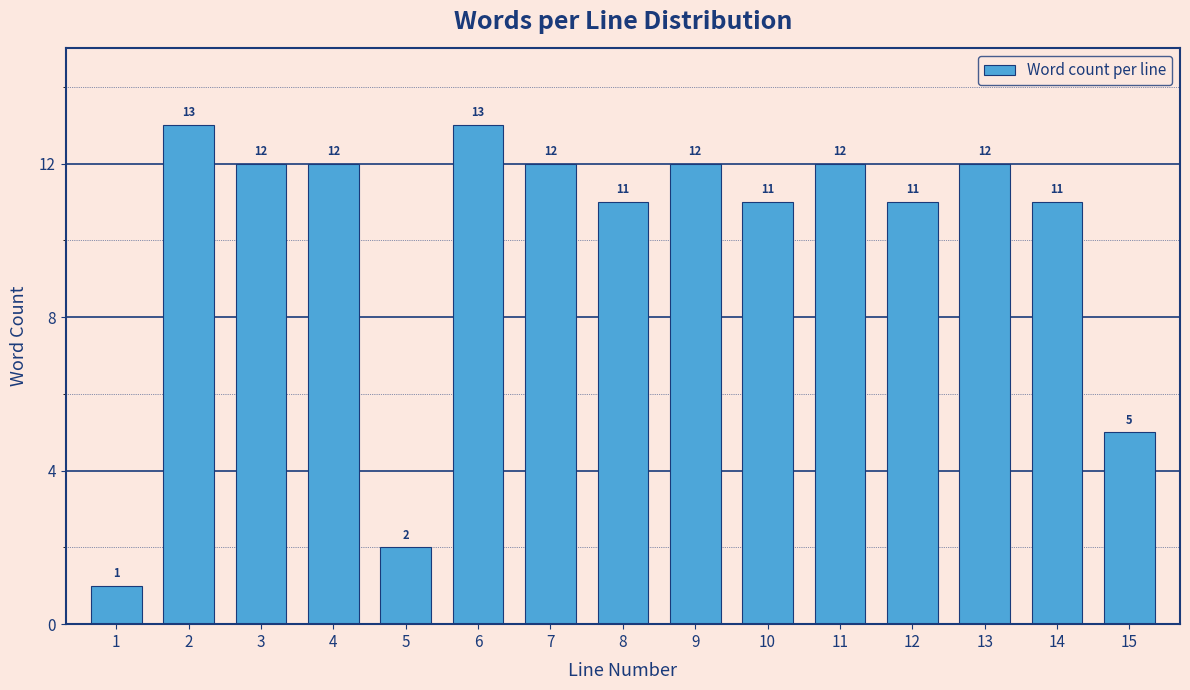

Reading left to right, what are all the values shown in this chart?

1	13	12	12	2	13	12	11	12	11	12	11	12	11	5